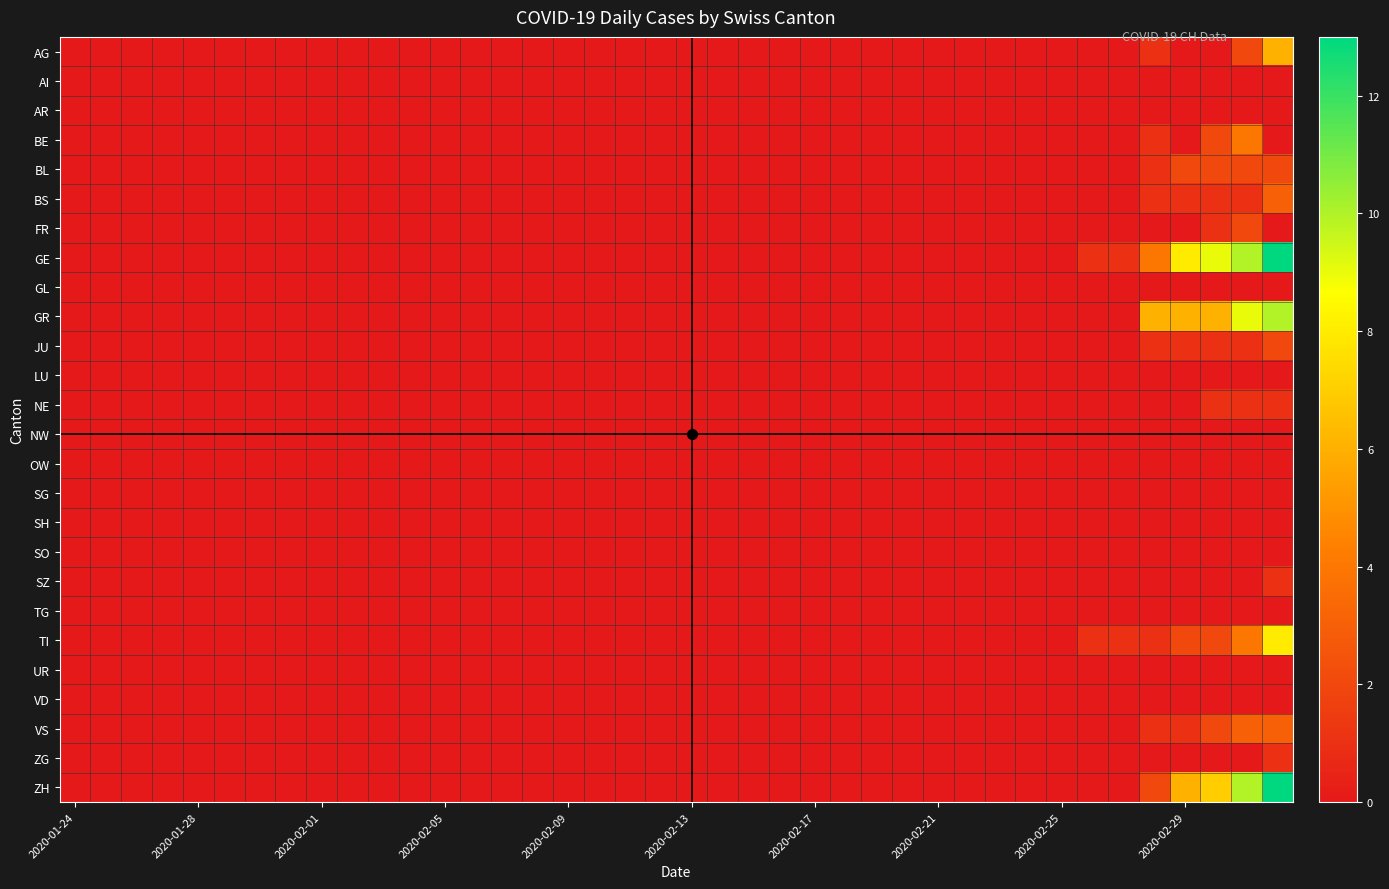

Reading left to right, transcribe all the data shown in this chart.

AG: 0	0	0	0	0	0	0	0	0	0	0	0	0	0	0	0	0	0	0	0	0	0	0	0	0	0	0	0	0	0	0	0	0	0	0	1	0	0	2	6
AI: 0	0	0	0	0	0	0	0	0	0	0	0	0	0	0	0	0	0	0	0	0	0	0	0	0	0	0	0	0	0	0	0	0	0	0	0	0	0	0	0
AR: 0	0	0	0	0	0	0	0	0	0	0	0	0	0	0	0	0	0	0	0	0	0	0	0	0	0	0	0	0	0	0	0	0	0	0	0	0	0	0	0
BE: 0	0	0	0	0	0	0	0	0	0	0	0	0	0	0	0	0	0	0	0	0	0	0	0	0	0	0	0	0	0	0	0	0	0	0	1	0	2	4	0
BL: 0	0	0	0	0	0	0	0	0	0	0	0	0	0	0	0	0	0	0	0	0	0	0	0	0	0	0	0	0	0	0	0	0	0	0	1	2	2	2	2
BS: 0	0	0	0	0	0	0	0	0	0	0	0	0	0	0	0	0	0	0	0	0	0	0	0	0	0	0	0	0	0	0	0	0	0	0	1	1	1	1	3
FR: 0	0	0	0	0	0	0	0	0	0	0	0	0	0	0	0	0	0	0	0	0	0	0	0	0	0	0	0	0	0	0	0	0	0	0	0	0	1	2	0
GE: 0	0	0	0	0	0	0	0	0	0	0	0	0	0	0	0	0	0	0	0	0	0	0	0	0	0	0	0	0	0	0	0	0	1	1	4	8	9	10	13
GL: 0	0	0	0	0	0	0	0	0	0	0	0	0	0	0	0	0	0	0	0	0	0	0	0	0	0	0	0	0	0	0	0	0	0	0	0	0	0	0	0
GR: 0	0	0	0	0	0	0	0	0	0	0	0	0	0	0	0	0	0	0	0	0	0	0	0	0	0	0	0	0	0	0	0	0	0	0	6	6	6	9	10
JU: 0	0	0	0	0	0	0	0	0	0	0	0	0	0	0	0	0	0	0	0	0	0	0	0	0	0	0	0	0	0	0	0	0	0	0	1	1	1	1	2
LU: 0	0	0	0	0	0	0	0	0	0	0	0	0	0	0	0	0	0	0	0	0	0	0	0	0	0	0	0	0	0	0	0	0	0	0	0	0	0	0	0
NE: 0	0	0	0	0	0	0	0	0	0	0	0	0	0	0	0	0	0	0	0	0	0	0	0	0	0	0	0	0	0	0	0	0	0	0	0	0	1	1	1
NW: 0	0	0	0	0	0	0	0	0	0	0	0	0	0	0	0	0	0	0	0	0	0	0	0	0	0	0	0	0	0	0	0	0	0	0	0	0	0	0	0
OW: 0	0	0	0	0	0	0	0	0	0	0	0	0	0	0	0	0	0	0	0	0	0	0	0	0	0	0	0	0	0	0	0	0	0	0	0	0	0	0	0
SG: 0	0	0	0	0	0	0	0	0	0	0	0	0	0	0	0	0	0	0	0	0	0	0	0	0	0	0	0	0	0	0	0	0	0	0	0	0	0	0	0
SH: 0	0	0	0	0	0	0	0	0	0	0	0	0	0	0	0	0	0	0	0	0	0	0	0	0	0	0	0	0	0	0	0	0	0	0	0	0	0	0	0
SO: 0	0	0	0	0	0	0	0	0	0	0	0	0	0	0	0	0	0	0	0	0	0	0	0	0	0	0	0	0	0	0	0	0	0	0	0	0	0	0	0
SZ: 0	0	0	0	0	0	0	0	0	0	0	0	0	0	0	0	0	0	0	0	0	0	0	0	0	0	0	0	0	0	0	0	0	0	0	0	0	0	0	1
TG: 0	0	0	0	0	0	0	0	0	0	0	0	0	0	0	0	0	0	0	0	0	0	0	0	0	0	0	0	0	0	0	0	0	0	0	0	0	0	0	0
TI: 0	0	0	0	0	0	0	0	0	0	0	0	0	0	0	0	0	0	0	0	0	0	0	0	0	0	0	0	0	0	0	0	0	1	1	1	2	2	4	8
UR: 0	0	0	0	0	0	0	0	0	0	0	0	0	0	0	0	0	0	0	0	0	0	0	0	0	0	0	0	0	0	0	0	0	0	0	0	0	0	0	0
VD: 0	0	0	0	0	0	0	0	0	0	0	0	0	0	0	0	0	0	0	0	0	0	0	0	0	0	0	0	0	0	0	0	0	0	0	0	0	0	0	0
VS: 0	0	0	0	0	0	0	0	0	0	0	0	0	0	0	0	0	0	0	0	0	0	0	0	0	0	0	0	0	0	0	0	0	0	0	1	1	2	3	3
ZG: 0	0	0	0	0	0	0	0	0	0	0	0	0	0	0	0	0	0	0	0	0	0	0	0	0	0	0	0	0	0	0	0	0	0	0	0	0	0	0	1
ZH: 0	0	0	0	0	0	0	0	0	0	0	0	0	0	0	0	0	0	0	0	0	0	0	0	0	0	0	0	0	0	0	0	0	0	0	2	6	7	10	13